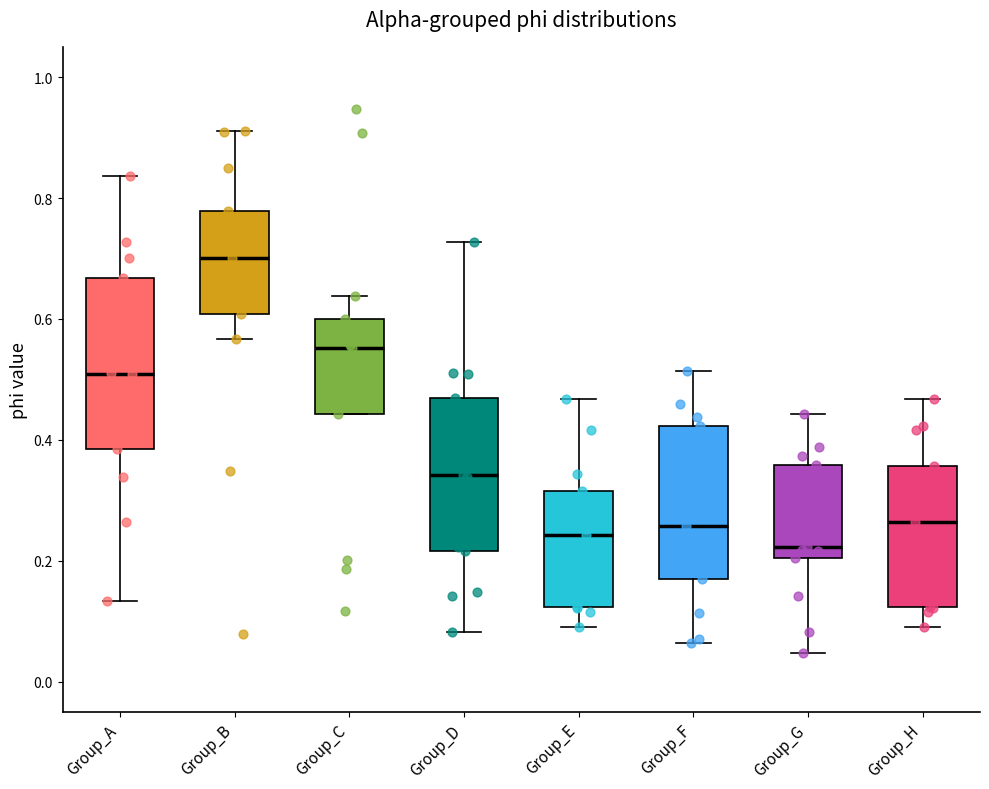

Reading left to right, read every box against the y-axis: the position of its median line, the range the box covers, and the ends of its whiskers. The values are not printed on the chart, so give them approximately, as read against the axis.

Group_A: median 0.50, box 0.38 to 0.66, whiskers 0.14 to 0.84
Group_B: median 0.70, box 0.60 to 0.78, whiskers 0.56 to 0.92
Group_C: median 0.56, box 0.44 to 0.60, whiskers 0.44 to 0.64
Group_D: median 0.34, box 0.22 to 0.46, whiskers 0.08 to 0.72
Group_E: median 0.24, box 0.12 to 0.32, whiskers 0.10 to 0.46
Group_F: median 0.26, box 0.18 to 0.42, whiskers 0.06 to 0.52
Group_G: median 0.22, box 0.20 to 0.36, whiskers 0.04 to 0.44
Group_H: median 0.26, box 0.12 to 0.36, whiskers 0.10 to 0.46